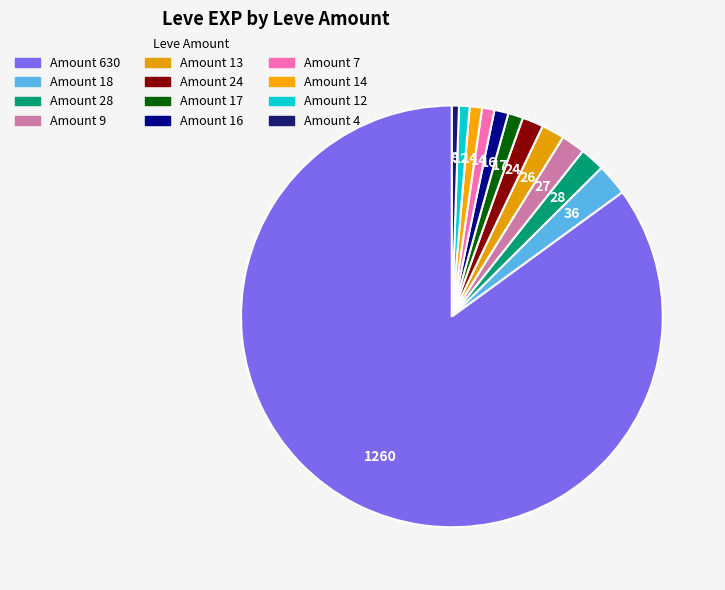

Count the number of slices in the pie.

12